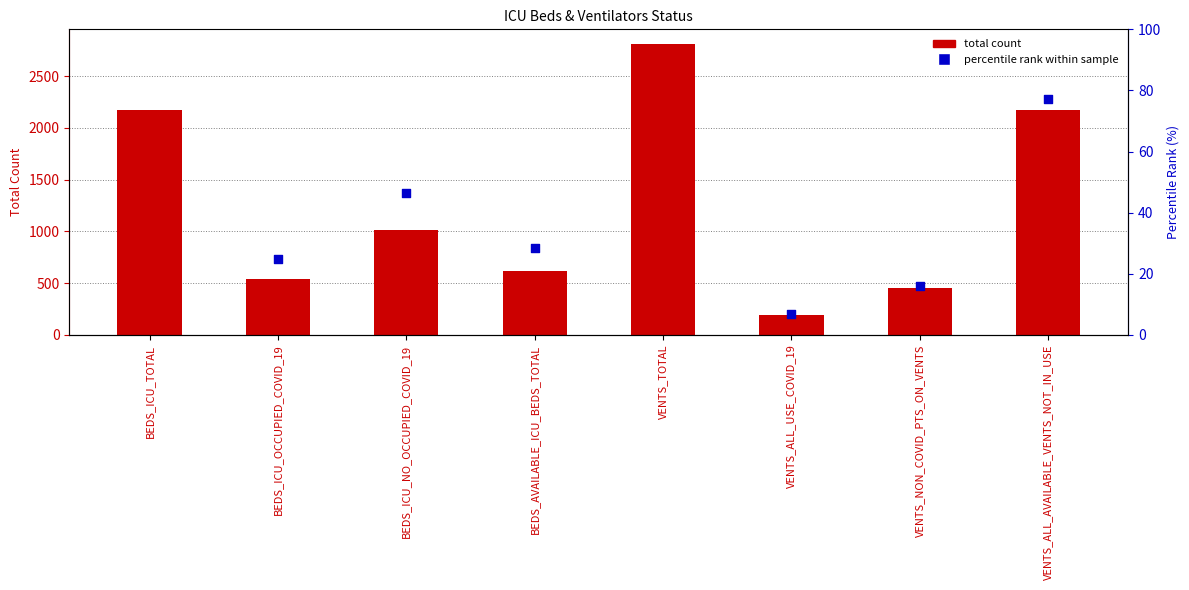

Which has a higher value, VENTS_ALL_USE_COVID_19 or BEDS_ICU_NO_OCCUPIED_COVID_19?

BEDS_ICU_NO_OCCUPIED_COVID_19